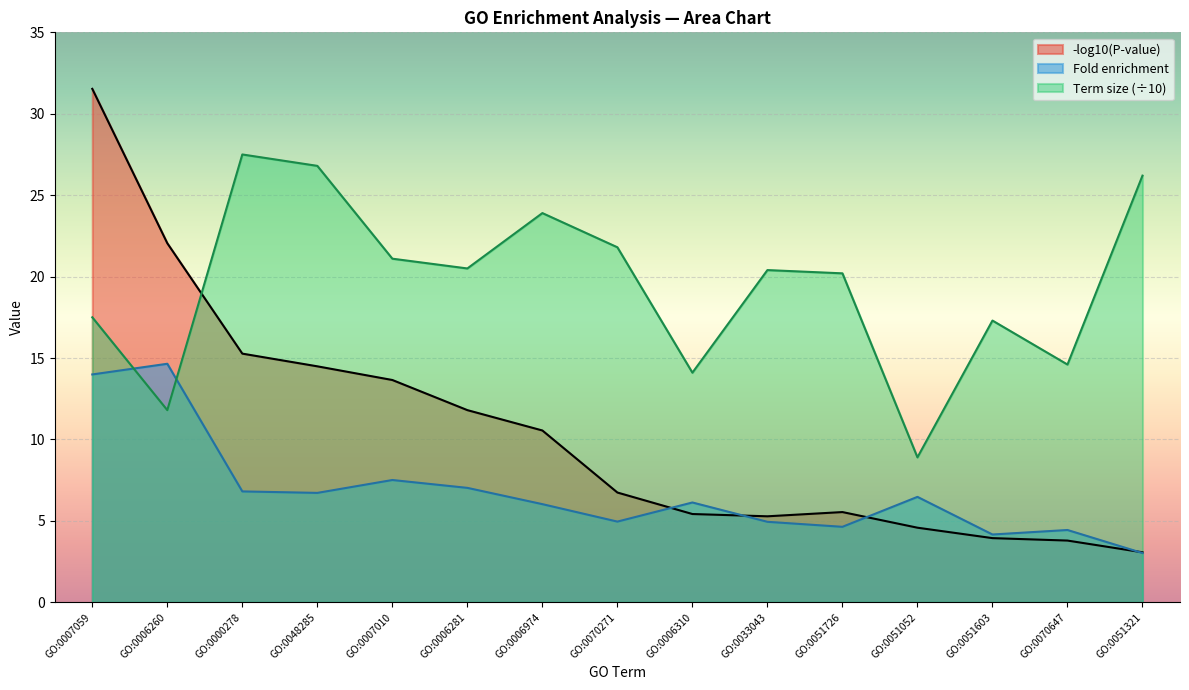

Rank the series at GO:0051052 from lowest to highest value.

-log10(P-value), Fold enrichment, Term size (÷10)